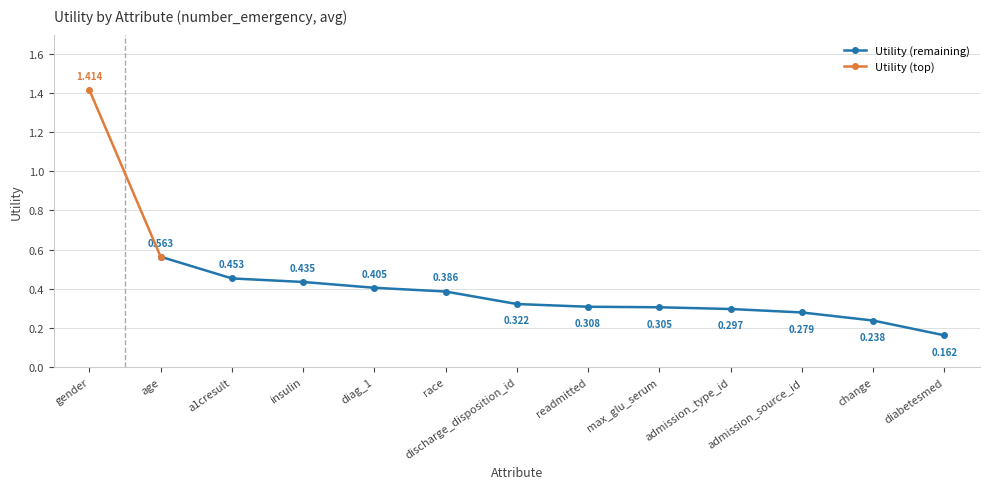

True or false: there are more than 0 points higher than both neighbors.

False